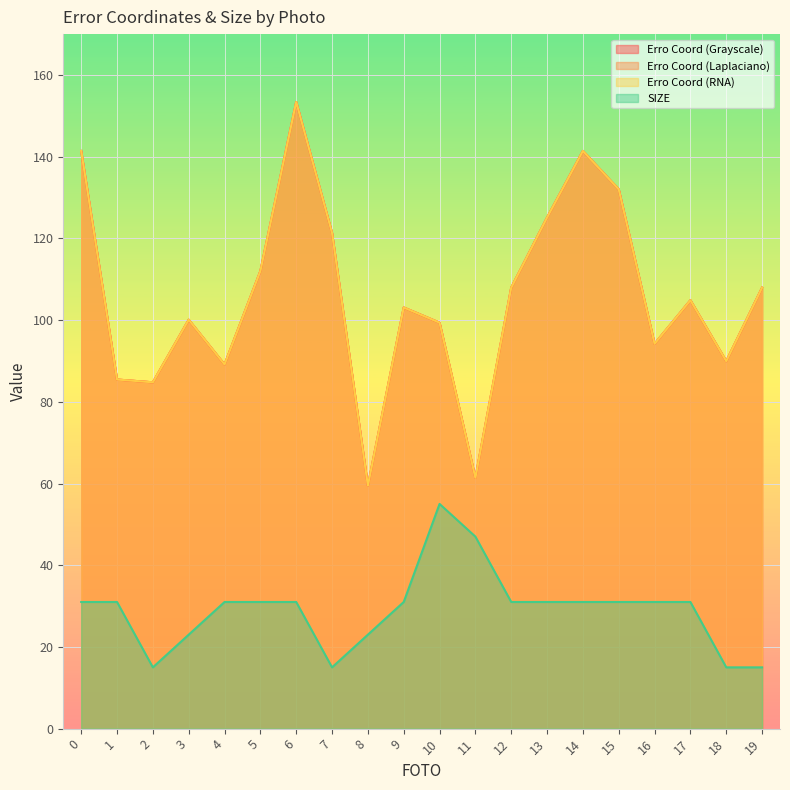

What is the difference between the second highest and minimum values in the Erro Coord (Grayscale) series?

81.9